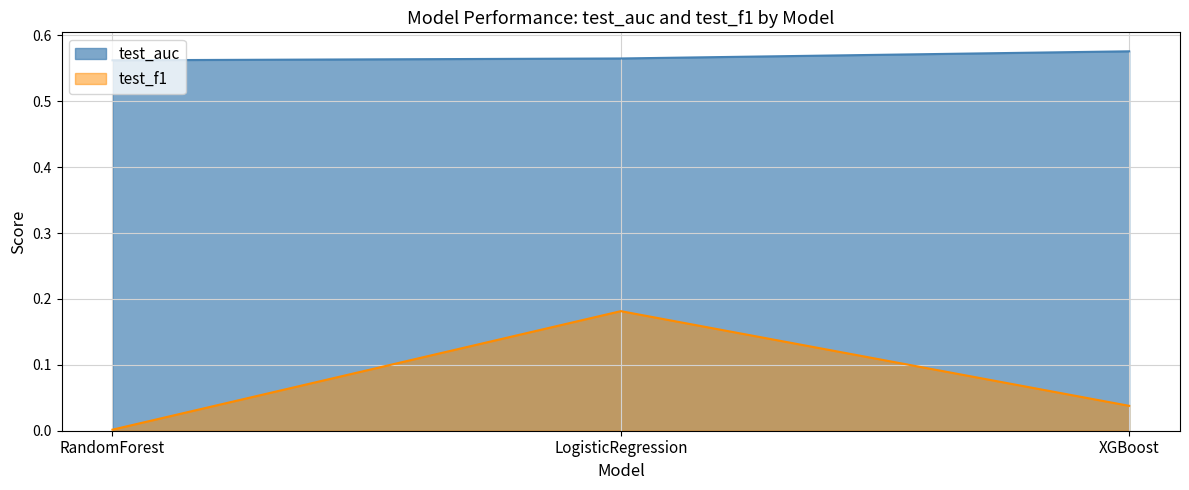

How many lines are shown in the chart?

2